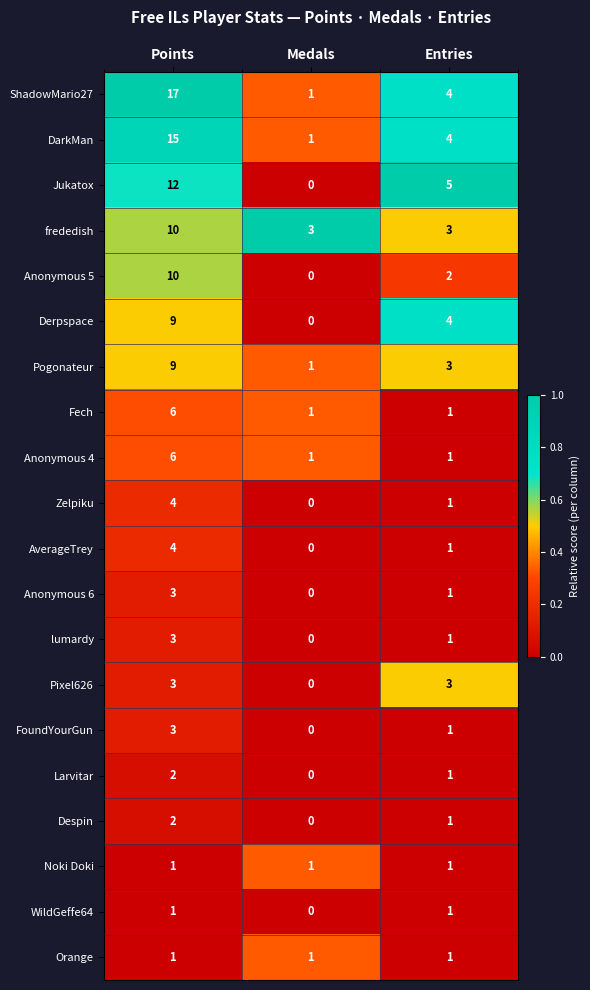

At which category does the chart reach its minimum across all series?

Medals